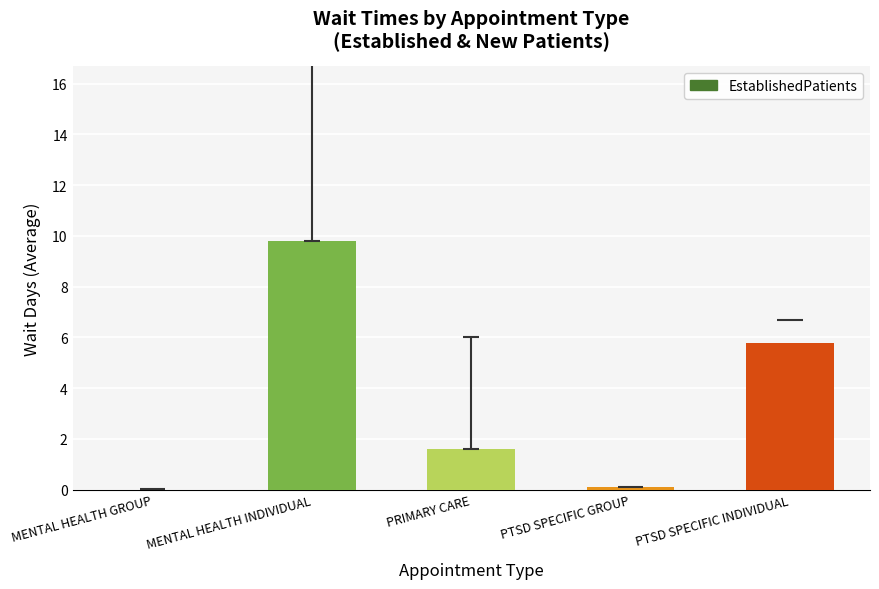

How many positive values are there?

4